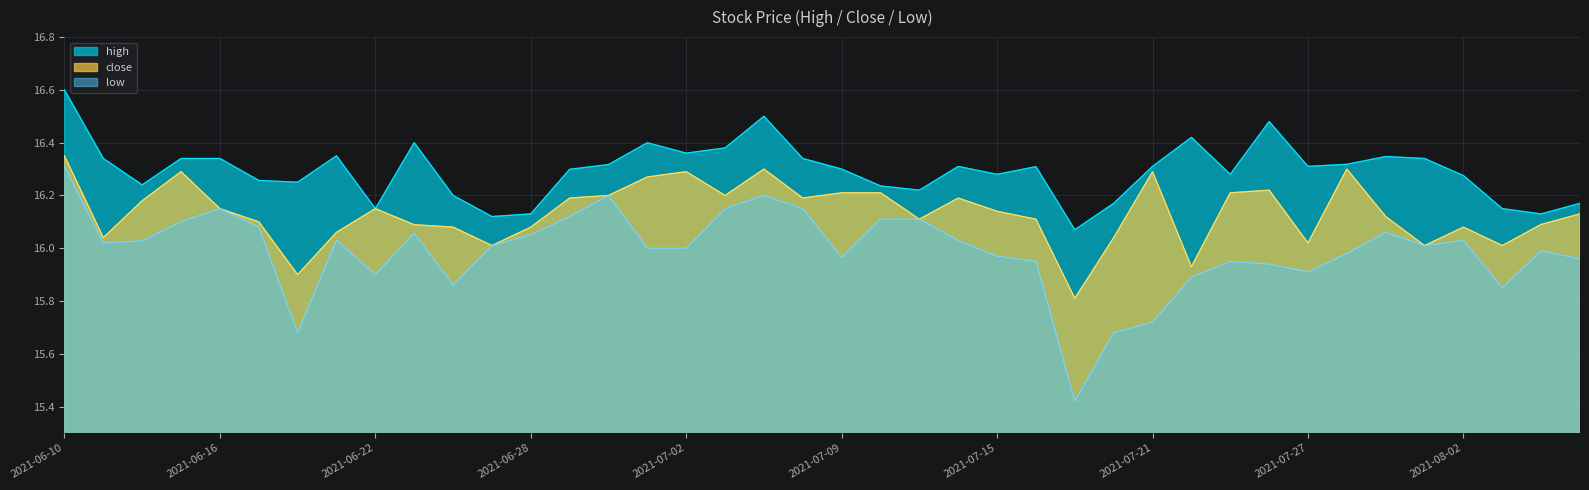

Reading left to right, list all the values displayed in this chart.

high: 2021-06-10=16.6	2021-06-11=16.3	2021-06-14=16.2	2021-06-15=16.3	2021-06-16=16.3	2021-06-17=16.3	2021-06-18=16.2	2021-06-21=16.4	2021-06-22=16.1	2021-06-23=16.4	2021-06-24=16.2	2021-06-25=16.1	2021-06-28=16.1	2021-06-29=16.3	2021-06-30=16.3	2021-07-01=16.4	2021-07-02=16.4	2021-07-06=16.4	2021-07-07=16.5	2021-07-08=16.3	2021-07-09=16.3	2021-07-12=16.2	2021-07-13=16.2	2021-07-14=16.3	2021-07-15=16.3	2021-07-16=16.3	2021-07-19=16.1	2021-07-20=16.2	2021-07-21=16.3	2021-07-22=16.4	2021-07-23=16.3	2021-07-26=16.5	2021-07-27=16.3	2021-07-28=16.3	2021-07-29=16.3	2021-07-30=16.3	2021-08-02=16.3	2021-08-03=16.1	2021-08-04=16.1	2021-08-05=16.2
close: 2021-06-10=16.4	2021-06-11=16.0	2021-06-14=16.2	2021-06-15=16.3	2021-06-16=16.1	2021-06-17=16.1	2021-06-18=15.9	2021-06-21=16.1	2021-06-22=16.1	2021-06-23=16.1	2021-06-24=16.1	2021-06-25=16.0	2021-06-28=16.1	2021-06-29=16.2	2021-06-30=16.2	2021-07-01=16.3	2021-07-02=16.3	2021-07-06=16.2	2021-07-07=16.3	2021-07-08=16.2	2021-07-09=16.2	2021-07-12=16.2	2021-07-13=16.1	2021-07-14=16.2	2021-07-15=16.1	2021-07-16=16.1	2021-07-19=15.8	2021-07-20=16.0	2021-07-21=16.3	2021-07-22=15.9	2021-07-23=16.2	2021-07-26=16.2	2021-07-27=16.0	2021-07-28=16.3	2021-07-29=16.1	2021-07-30=16.0	2021-08-02=16.1	2021-08-03=16.0	2021-08-04=16.1	2021-08-05=16.1
low: 2021-06-10=16.3	2021-06-11=16.0	2021-06-14=16.0	2021-06-15=16.1	2021-06-16=16.1	2021-06-17=16.1	2021-06-18=15.7	2021-06-21=16.0	2021-06-22=15.9	2021-06-23=16.1	2021-06-24=15.9	2021-06-25=16.0	2021-06-28=16.1	2021-06-29=16.1	2021-06-30=16.2	2021-07-01=16.0	2021-07-02=16.0	2021-07-06=16.1	2021-07-07=16.2	2021-07-08=16.1	2021-07-09=16.0	2021-07-12=16.1	2021-07-13=16.1	2021-07-14=16.0	2021-07-15=16.0	2021-07-16=15.9	2021-07-19=15.4	2021-07-20=15.7	2021-07-21=15.7	2021-07-22=15.9	2021-07-23=15.9	2021-07-26=15.9	2021-07-27=15.9	2021-07-28=16.0	2021-07-29=16.1	2021-07-30=16.0	2021-08-02=16.0	2021-08-03=15.8	2021-08-04=16.0	2021-08-05=16.0